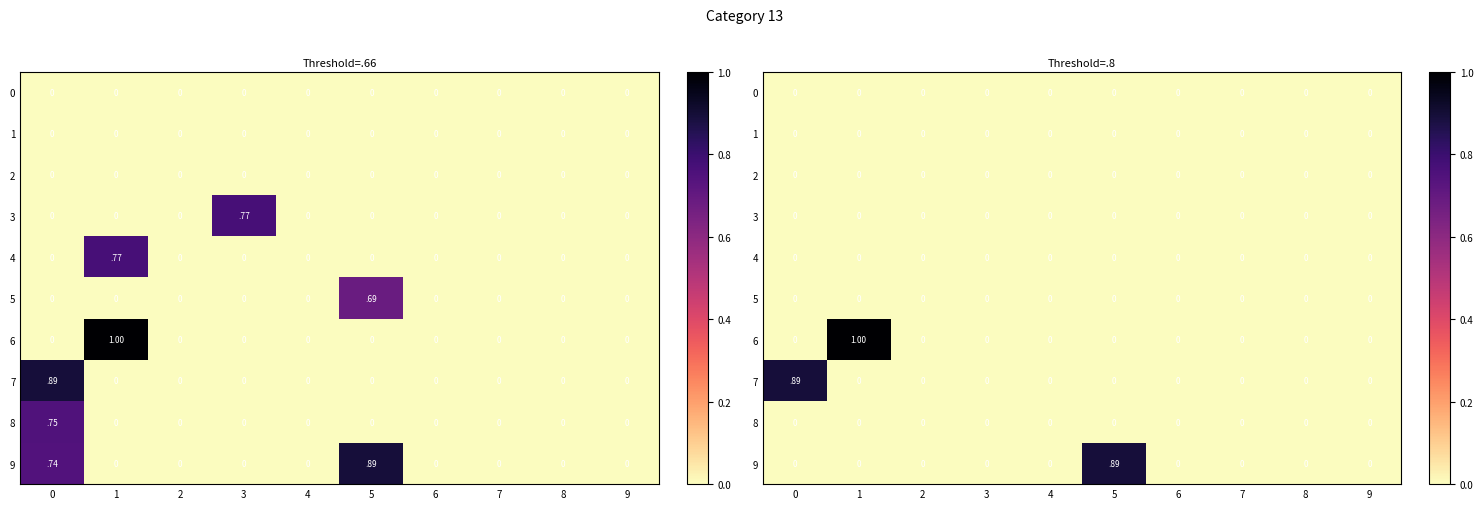

What is the average value of the 6 series?

0.1